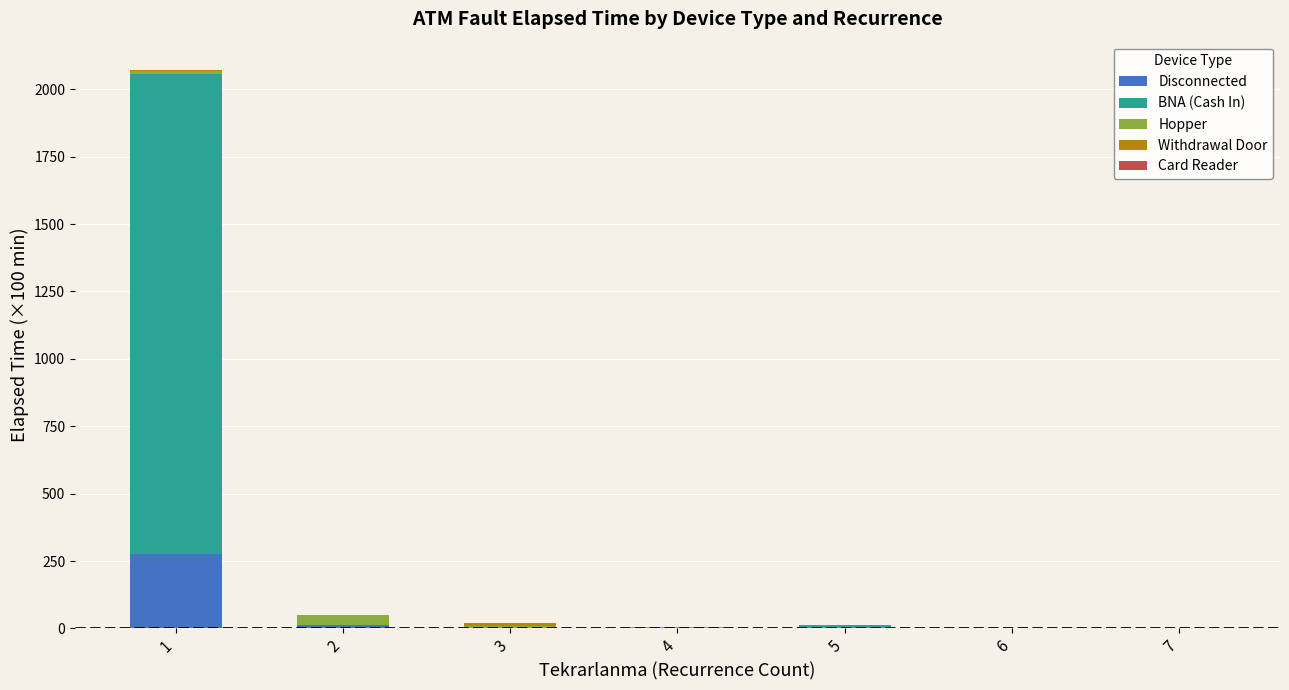

The value of Disconnected at 7 is -95.2. True or false?

False